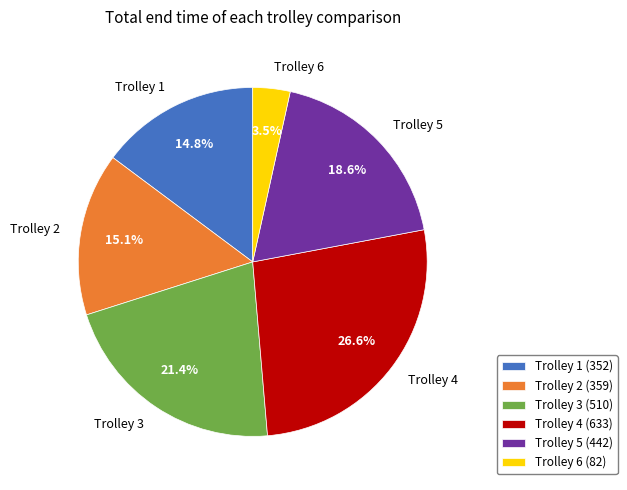

Which category has the smallest portion of the pie?

Trolley 6